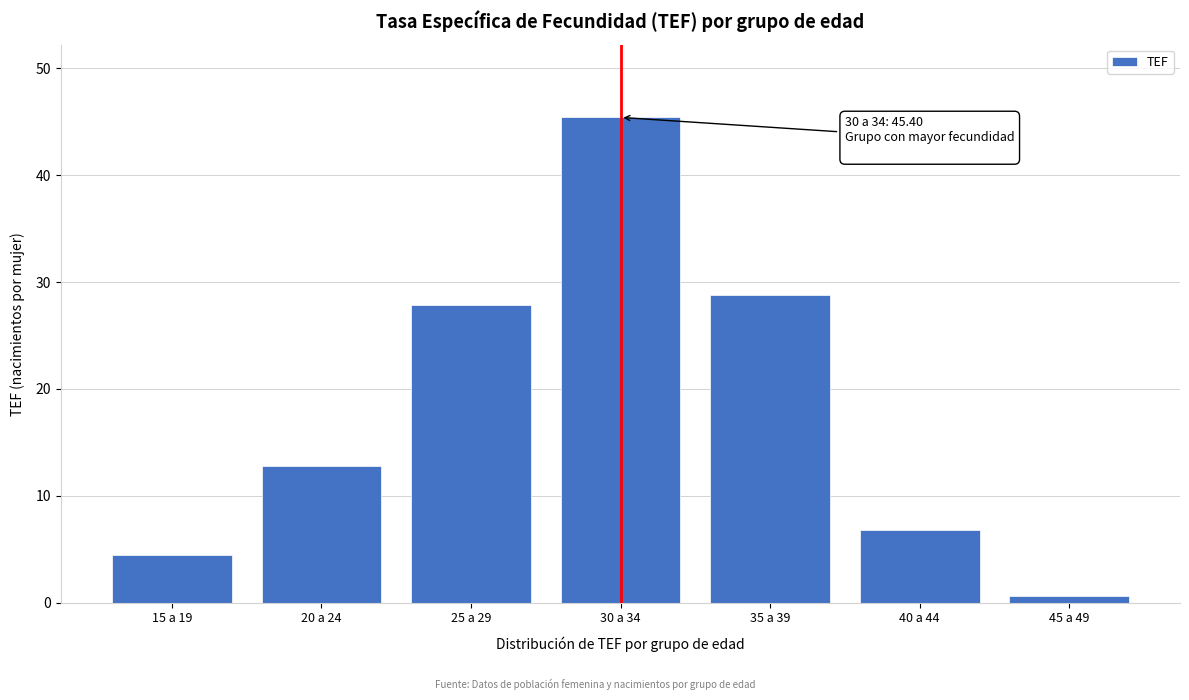

Reading left to right, list all the values displayed in this chart.

4.5	12.8	27.9	45.4	28.8	6.8	0.6